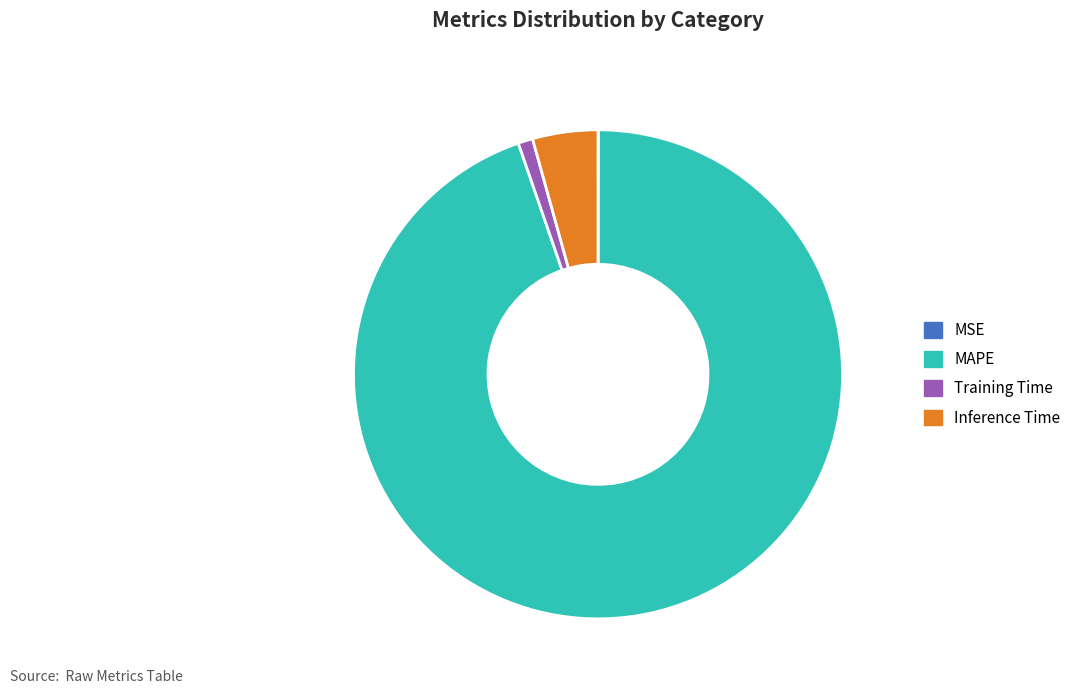

Which slice represents more than half of the pie?

MAPE